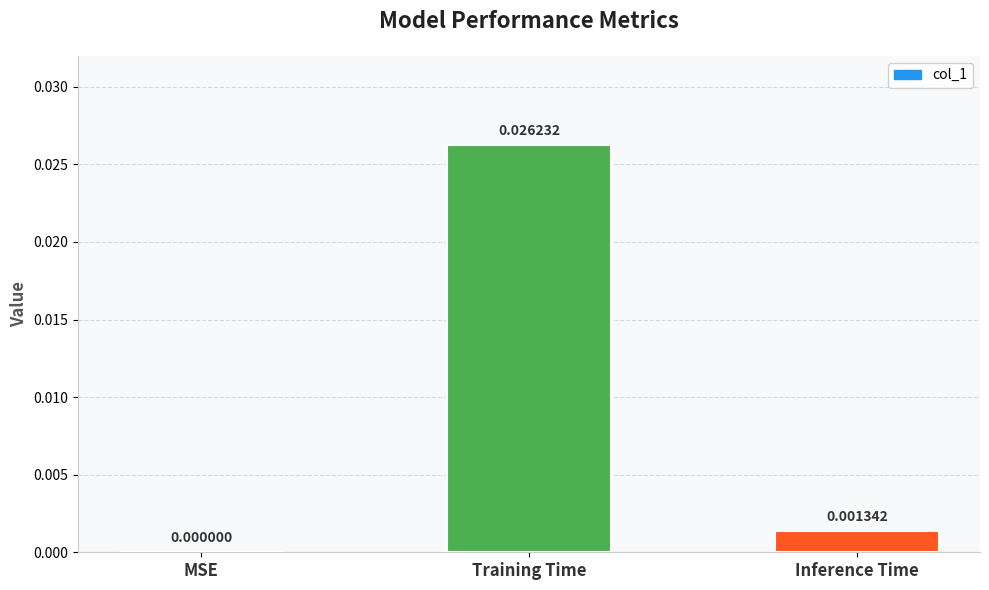

At which label is the value closest to 0?

MSE